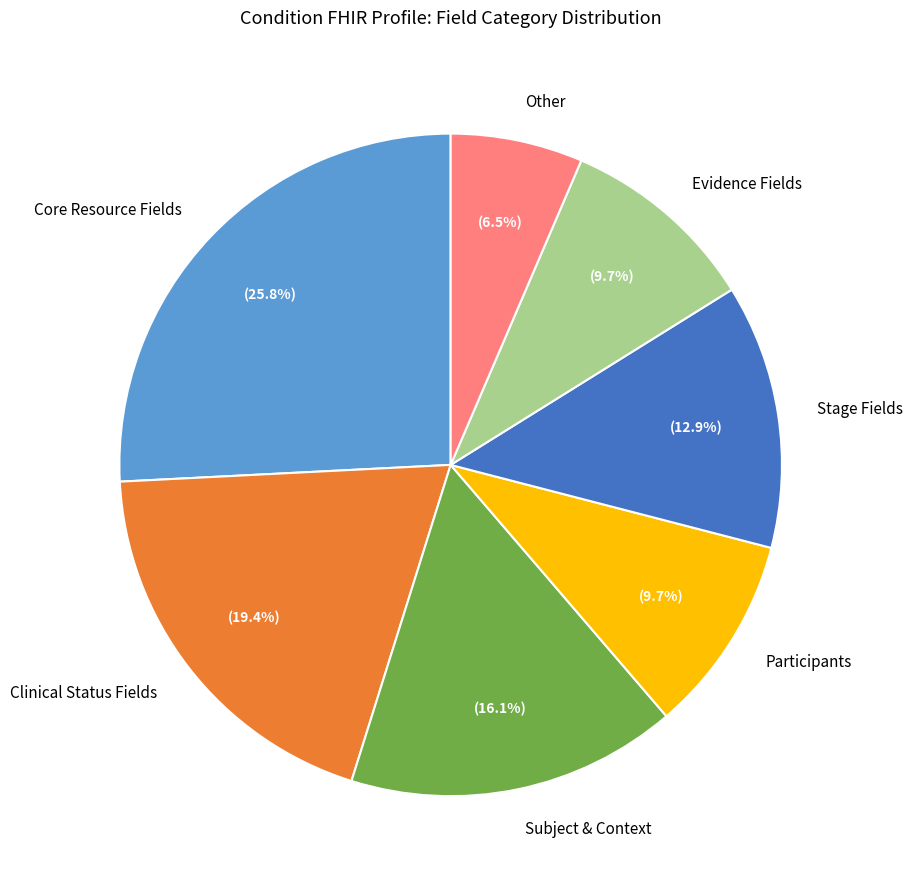

Does any single category account for the majority?

No